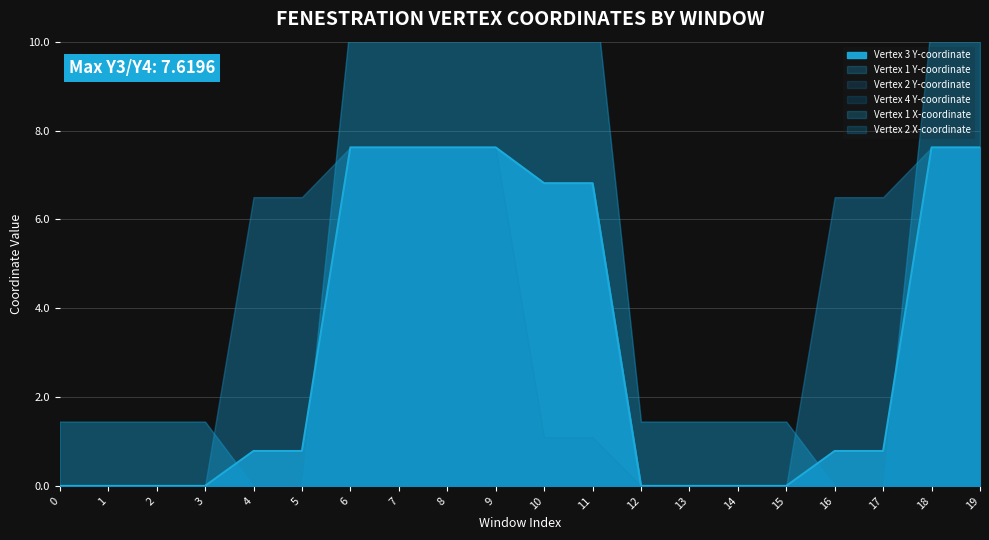

Reading right to left, what are all the values shown in this chart?

Vertex 1 Y-coordinate: 19=7.6	18=7.6	17=6.5	16=6.5	15=0.0	14=0.0	13=0.0	12=0.0	11=1.1	10=1.1	9=7.6	8=7.6	7=7.6	6=7.6	5=6.5	4=6.5	3=0.0	2=0.0	1=0.0	0=0.0
Vertex 2 Y-coordinate: 19=7.6	18=7.6	17=6.5	16=6.5	15=0.0	14=0.0	13=0.0	12=0.0	11=1.1	10=1.1	9=7.6	8=7.6	7=7.6	6=7.6	5=6.5	4=6.5	3=0.0	2=0.0	1=0.0	0=0.0
Vertex 3 Y-coordinate: 19=7.6	18=7.6	17=0.8	16=0.8	15=0.0	14=0.0	13=0.0	12=0.0	11=6.8	10=6.8	9=7.6	8=7.6	7=7.6	6=7.6	5=0.8	4=0.8	3=0.0	2=0.0	1=0.0	0=0.0
Vertex 4 Y-coordinate: 19=7.6	18=7.6	17=0.8	16=0.8	15=0.0	14=0.0	13=0.0	12=0.0	11=6.8	10=6.8	9=7.6	8=7.6	7=7.6	6=7.6	5=0.8	4=0.8	3=0.0	2=0.0	1=0.0	0=0.0
Vertex 1 X-coordinate: 19=10.5	18=10.5	17=0.0	16=0.0	15=1.4	14=1.4	13=1.4	12=1.4	11=11.6	10=11.6	9=10.5	8=10.5	7=10.5	6=10.5	5=0.0	4=0.0	3=1.4	2=1.4	1=1.4	0=1.4
Vertex 2 X-coordinate: 19=10.5	18=10.5	17=0.0	16=0.0	15=1.4	14=1.4	13=1.4	12=1.4	11=11.6	10=11.6	9=10.5	8=10.5	7=10.5	6=10.5	5=0.0	4=0.0	3=1.4	2=1.4	1=1.4	0=1.4